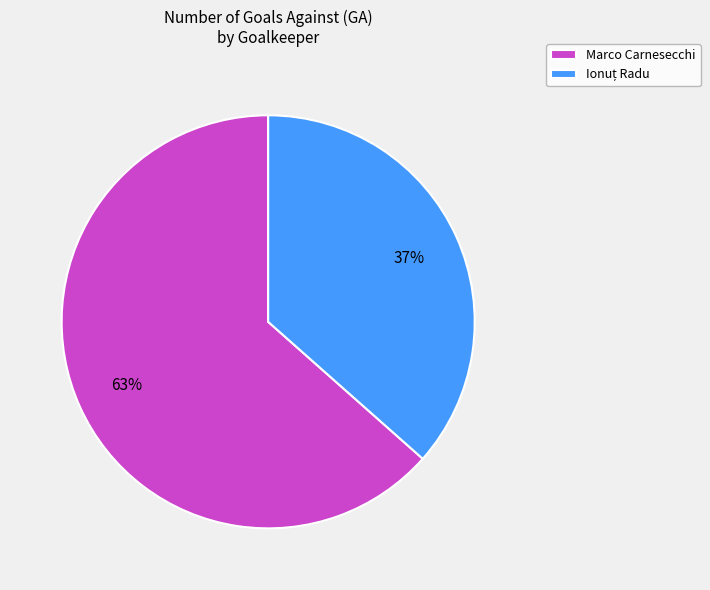

To the nearest percent, what percentage of the pie is Marco Carnesecchi?

63%